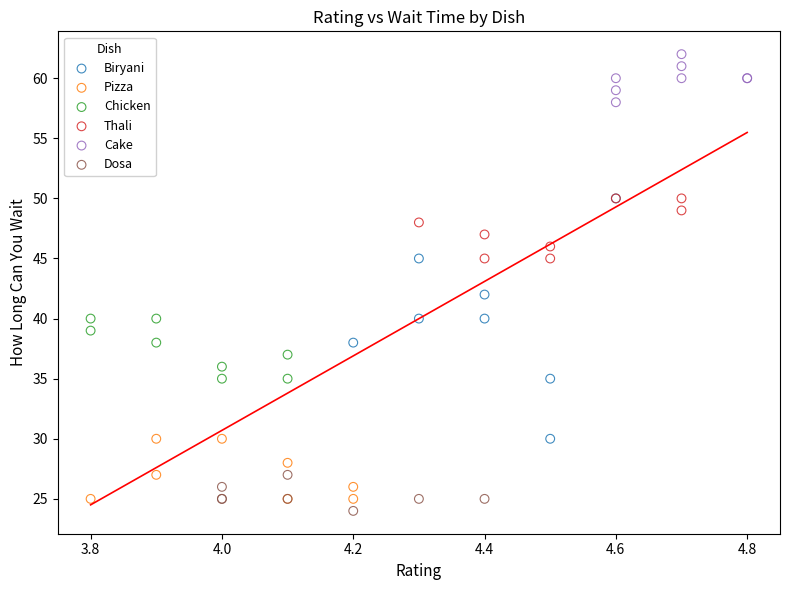

What are all the series names shown in the legend?

Biryani, Pizza, Chicken, Thali, Cake, Dosa